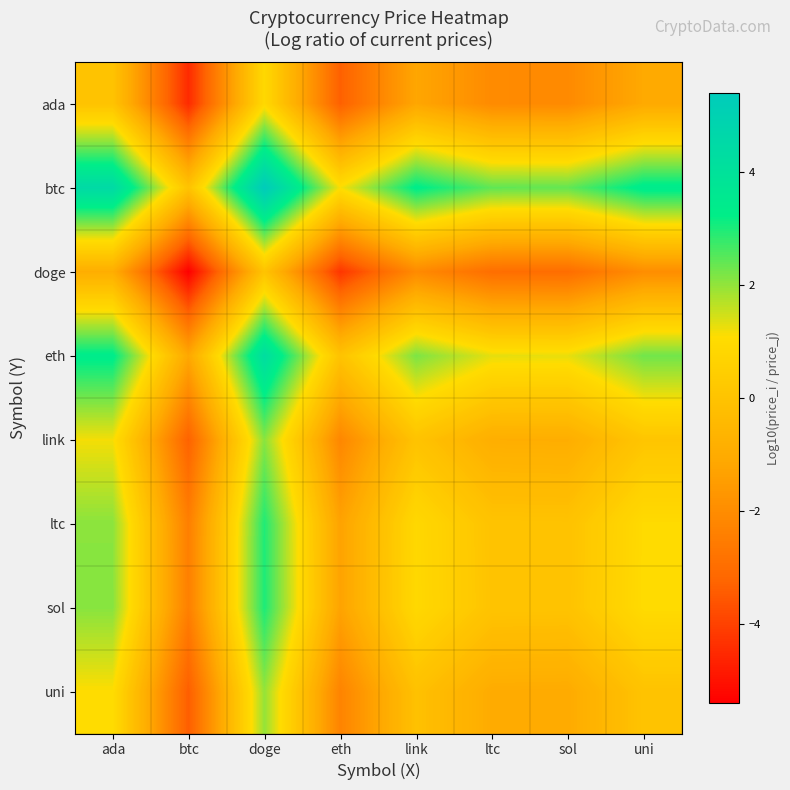

At which category is the sum across all series the highest?

doge